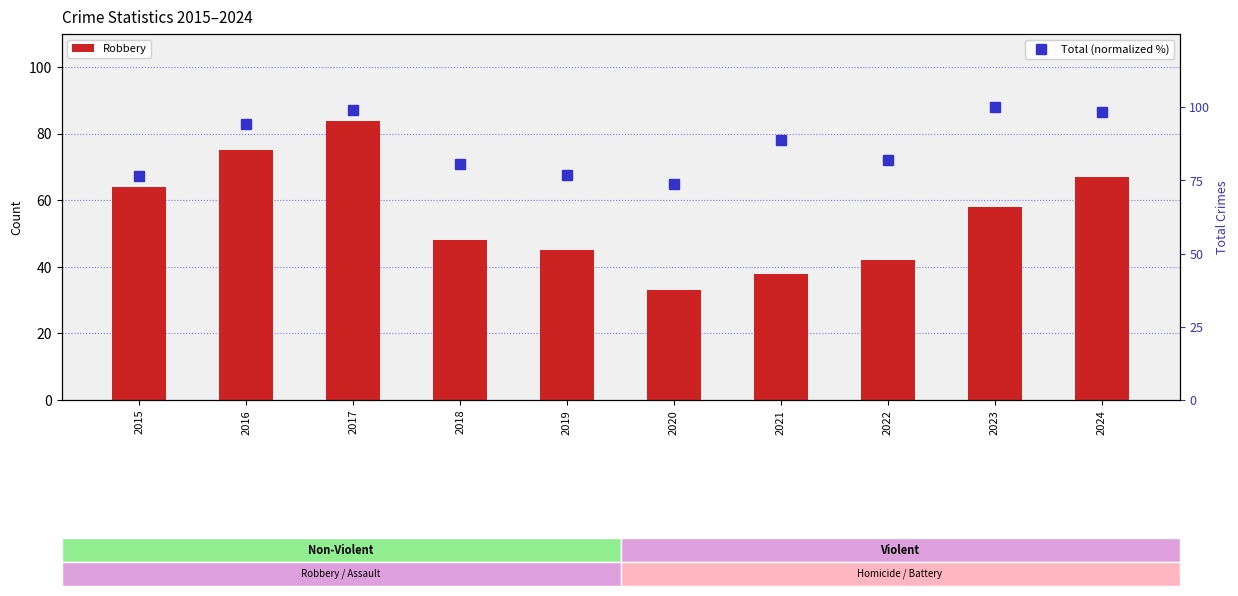

At which label does Robbery reach its peak?

2017